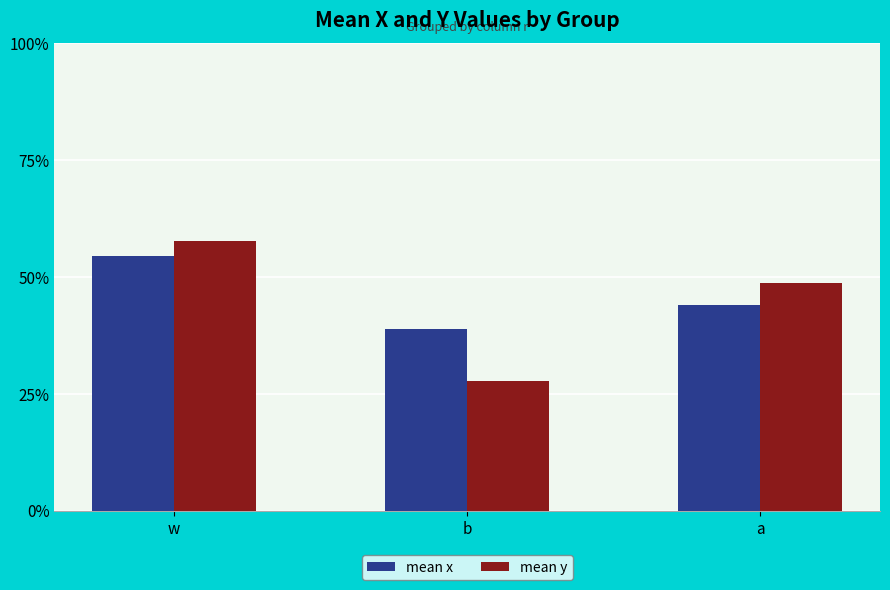

Which series has the widest spread of values?

mean y